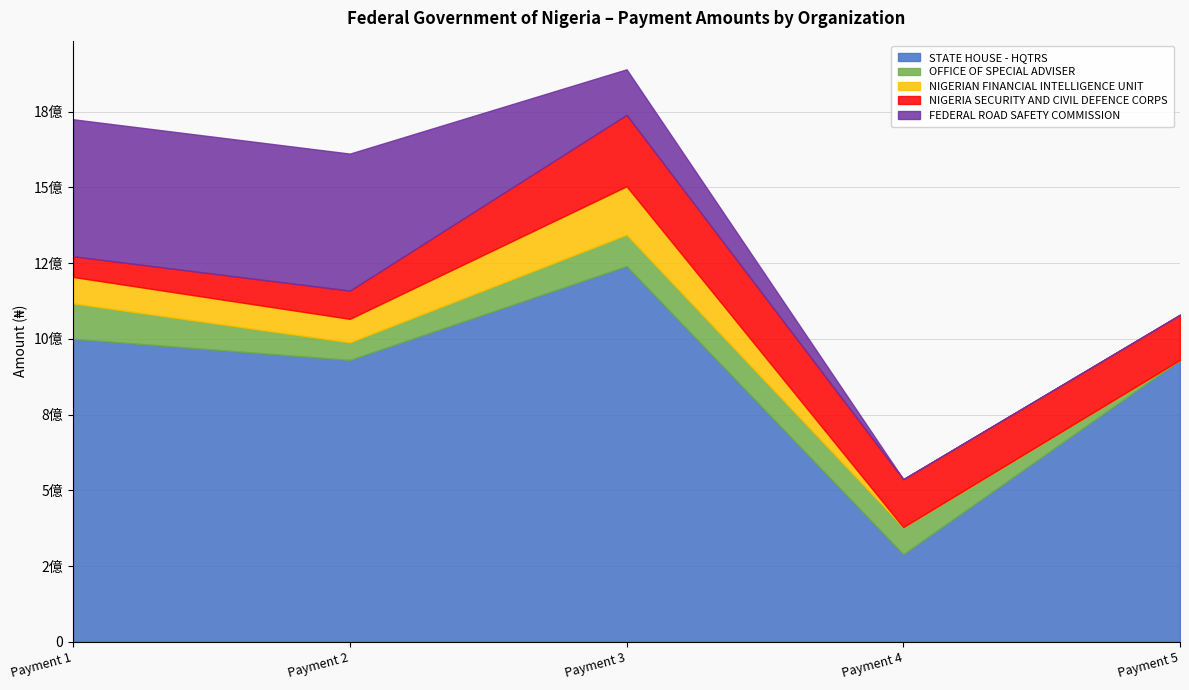

What is the total value across all series at Payment 2?

161145958.0